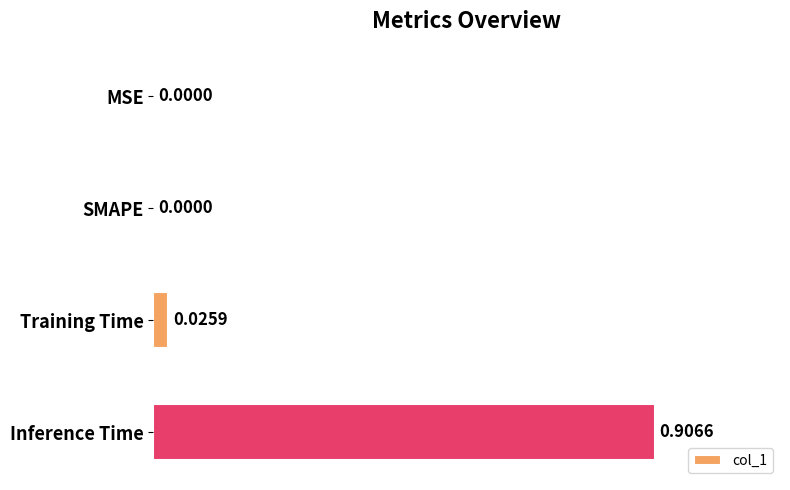

At which category does the chart reach its peak across all series?

Inference Time